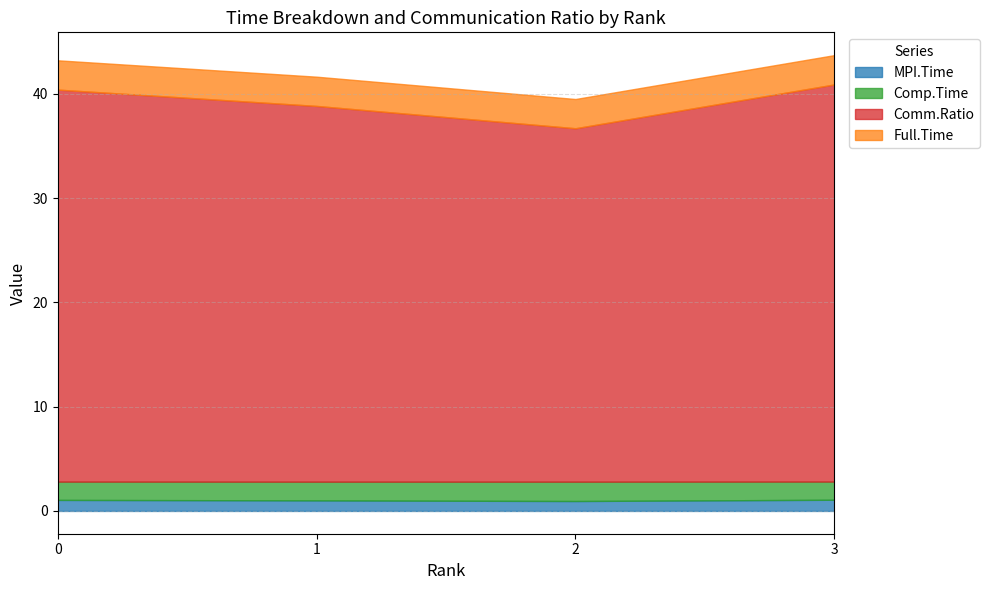

What are all the series names shown in the legend?

MPI.Time, Comp.Time, Comm.Ratio, Full.Time